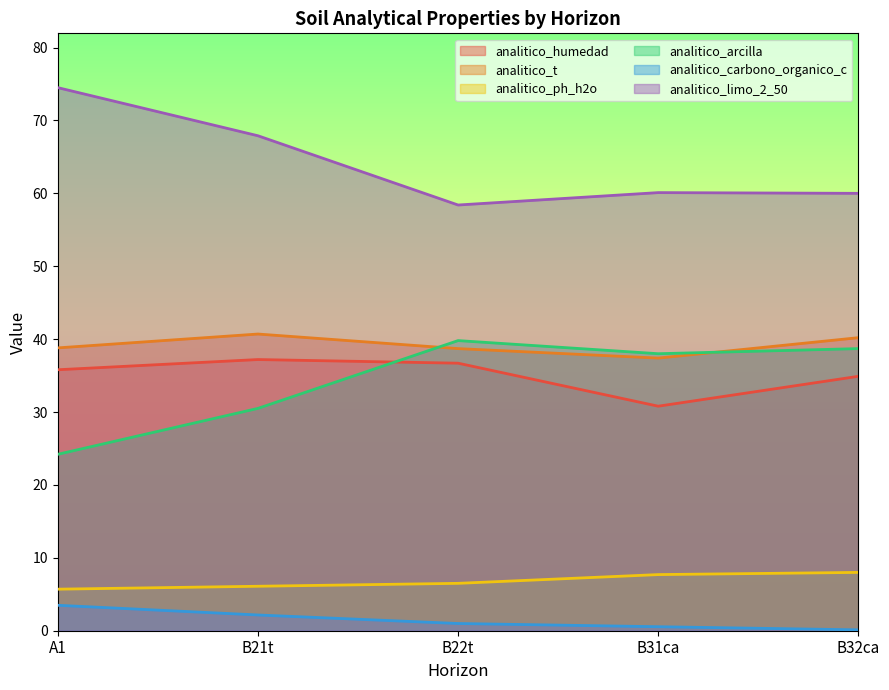

Which series has the widest spread of values?

analitico_limo_2_50